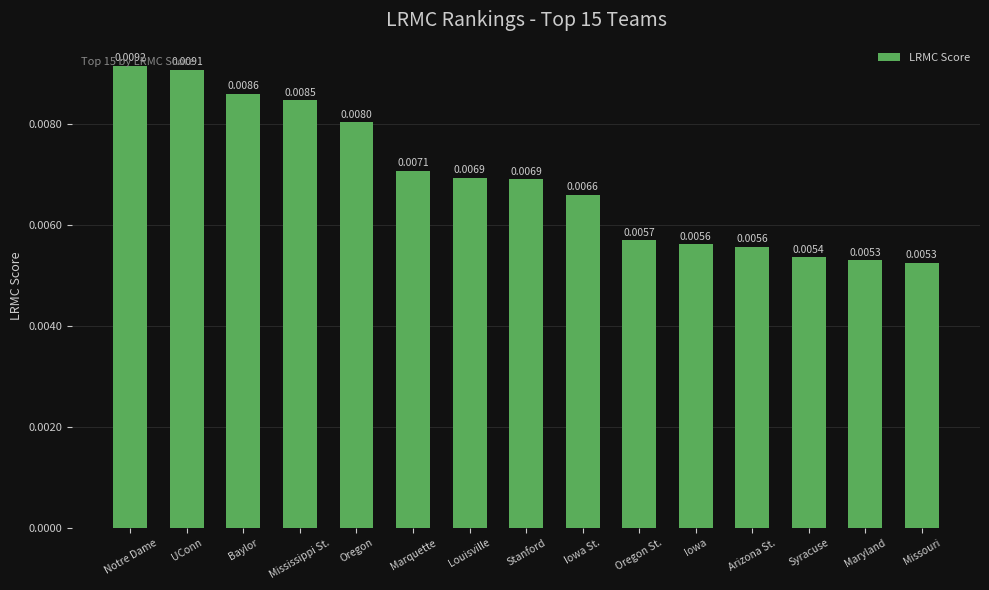

What position from the right is Baylor?

13